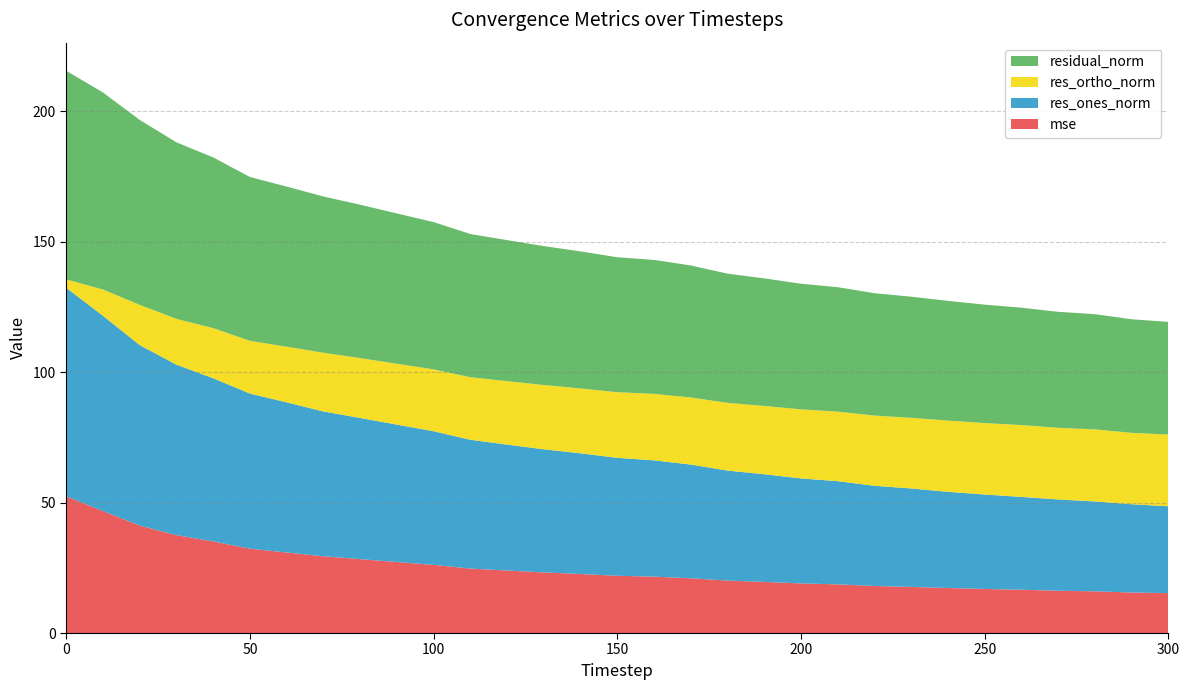

Reading left to right, list all the values displayed in this chart.

mse: 0=52.4	10=46.8	20=41.2	30=37.5	40=35.1	50=32.3	60=30.9	70=29.4	80=28.3	90=27.2	100=26.1	110=24.7	120=24.0	130=23.2	140=22.6	150=21.9	160=21.6	170=21.0	180=20.1	190=19.6	200=19.0	210=18.7	220=18.0	230=17.7	240=17.3	250=16.9	260=16.6	270=16.2	280=16.0	290=15.5	300=15.3
res_ones_norm: 0=79.9	10=74.9	20=69.2	30=65.3	40=62.6	50=59.5	60=57.6	70=55.5	80=54.1	90=52.7	100=51.2	110=49.4	120=48.3	130=47.2	140=46.3	150=45.2	160=44.6	170=43.6	180=42.2	190=41.3	200=40.2	210=39.6	220=38.4	230=37.7	240=36.9	250=36.2	260=35.6	270=35.0	280=34.5	290=33.8	300=33.3
res_ortho_norm: 0=3.2	10=10.1	20=15.4	30=17.6	40=19.2	50=20.2	60=21.3	70=22.5	80=22.9	90=23.3	100=23.7	110=24.0	120=24.3	130=24.7	140=24.9	150=25.2	160=25.5	170=25.7	180=26.0	190=26.2	200=26.5	210=26.7	220=26.9	230=27.1	240=27.3	250=27.4	260=27.5	270=27.5	280=27.6	290=27.4	300=27.5
residual_norm: 0=80.0	10=75.5	20=70.9	30=67.7	40=65.5	50=62.8	60=61.4	70=59.9	80=58.8	90=57.6	100=56.5	110=54.9	120=54.1	130=53.2	140=52.5	150=51.7	160=51.4	170=50.6	180=49.5	190=48.9	200=48.2	210=47.7	220=46.9	230=46.4	240=45.9	250=45.4	260=45.0	270=44.5	280=44.2	290=43.5	300=43.2